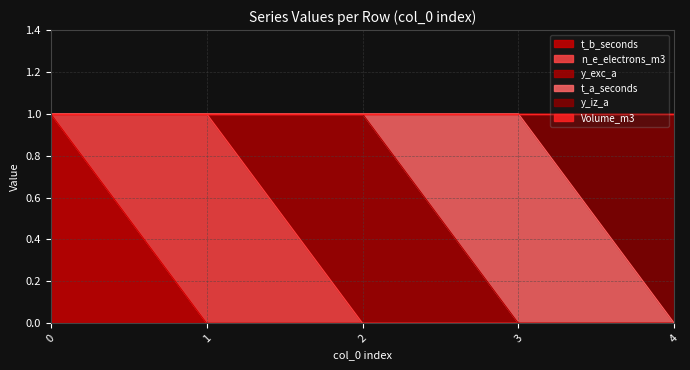

List the series in order of their peak value, highest first.

t_b_seconds, n_e_electrons_m3, y_exc_a, t_a_seconds, y_iz_a, Volume_m3